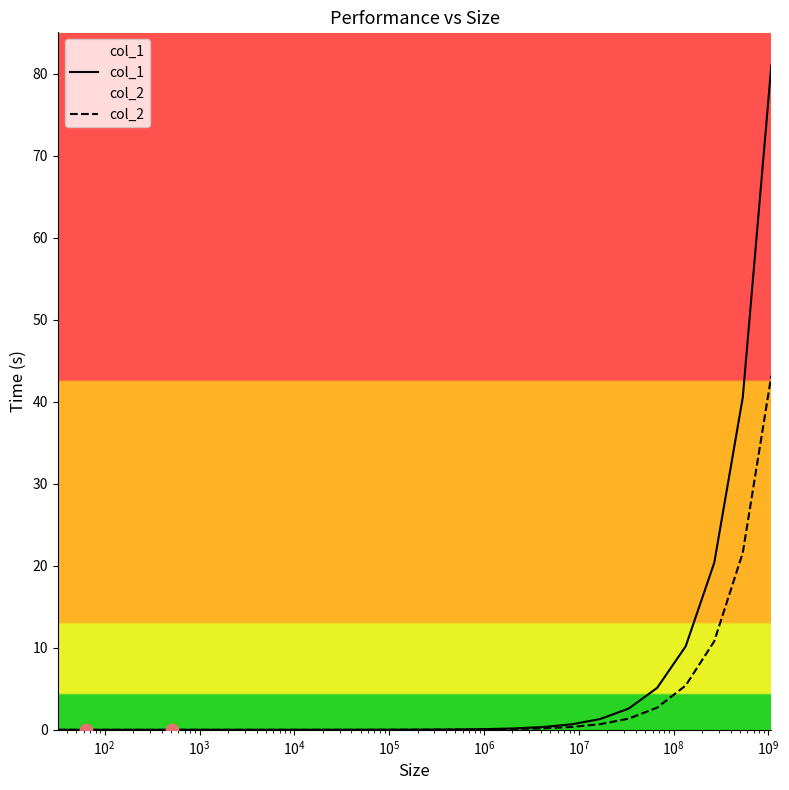

Which series has the largest Y range (max minus min)?

col_1